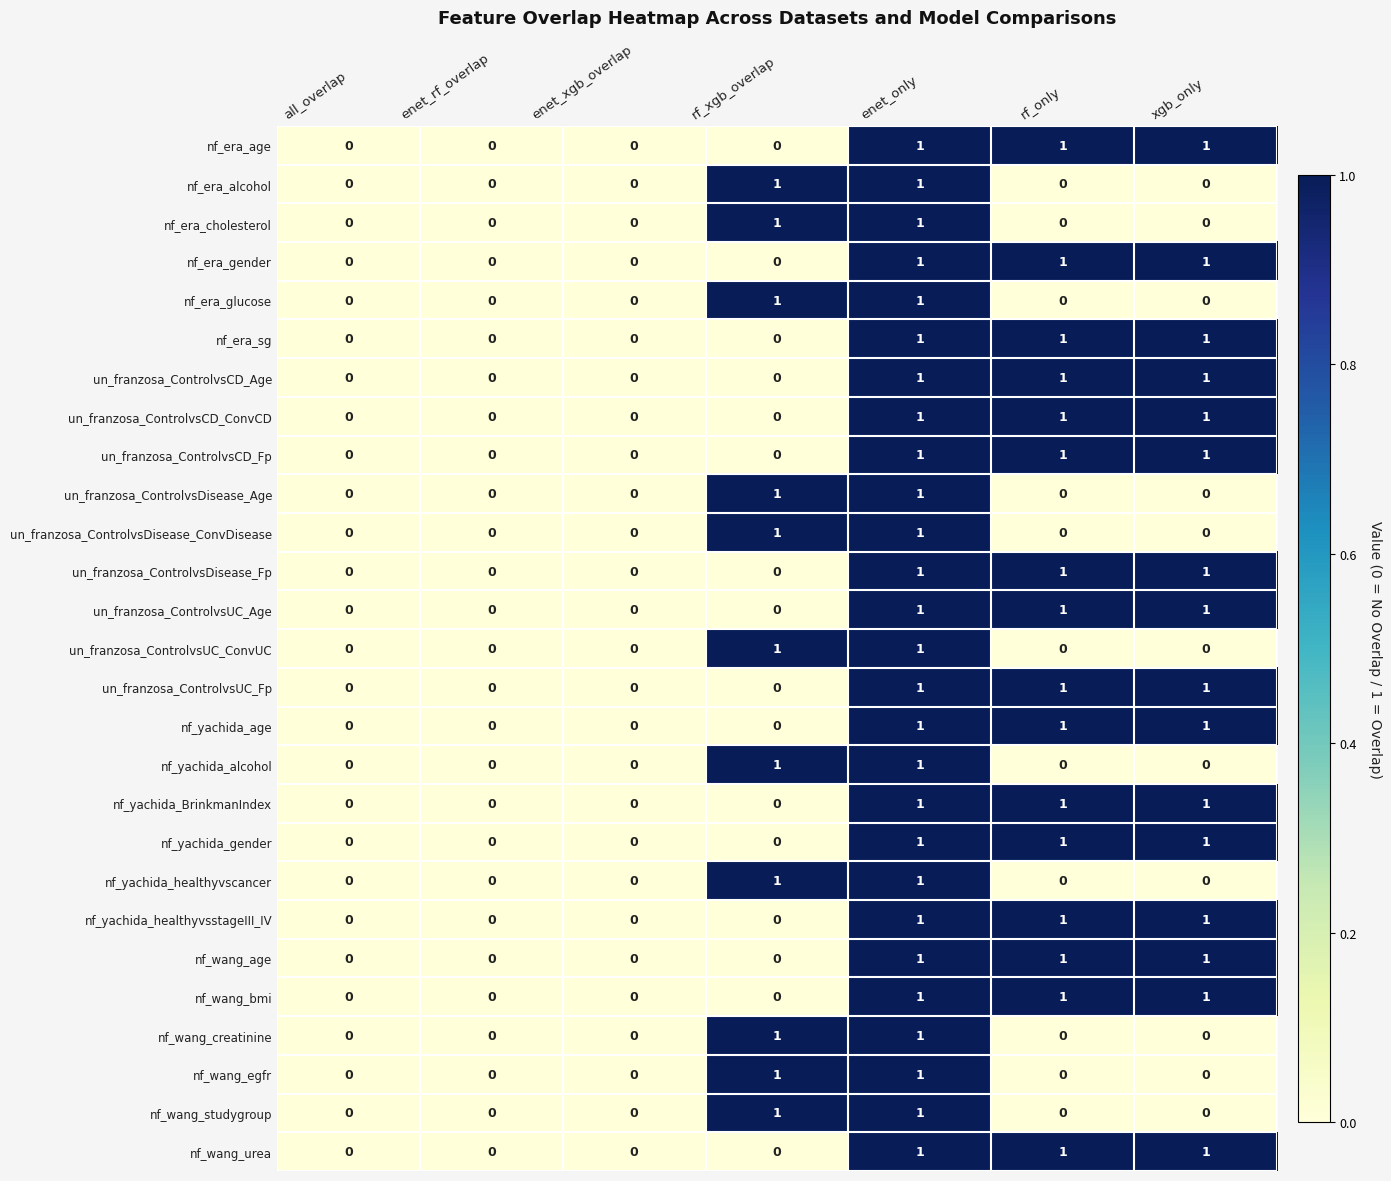

The value of nf_yachida_healthyvsstageIII_IV at all_overlap is 0. True or false?

True